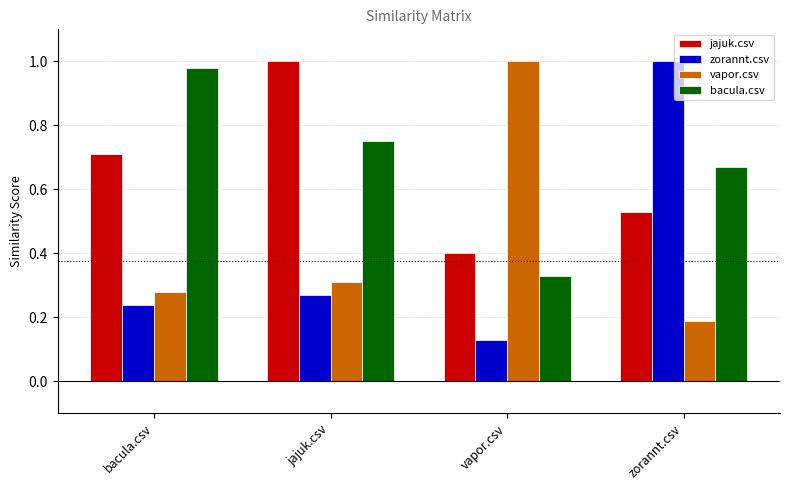

At which category is the sum across all series the highest?

zorannt.csv